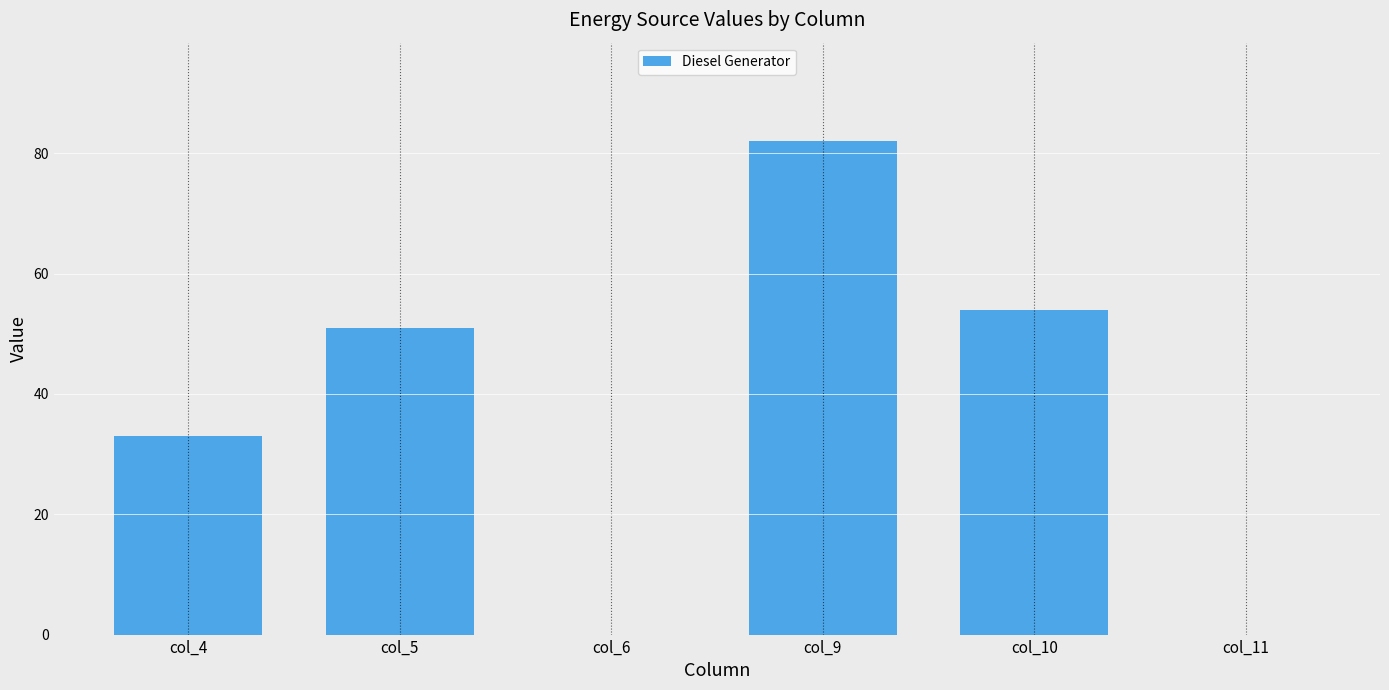

Are the bars horizontal?

No